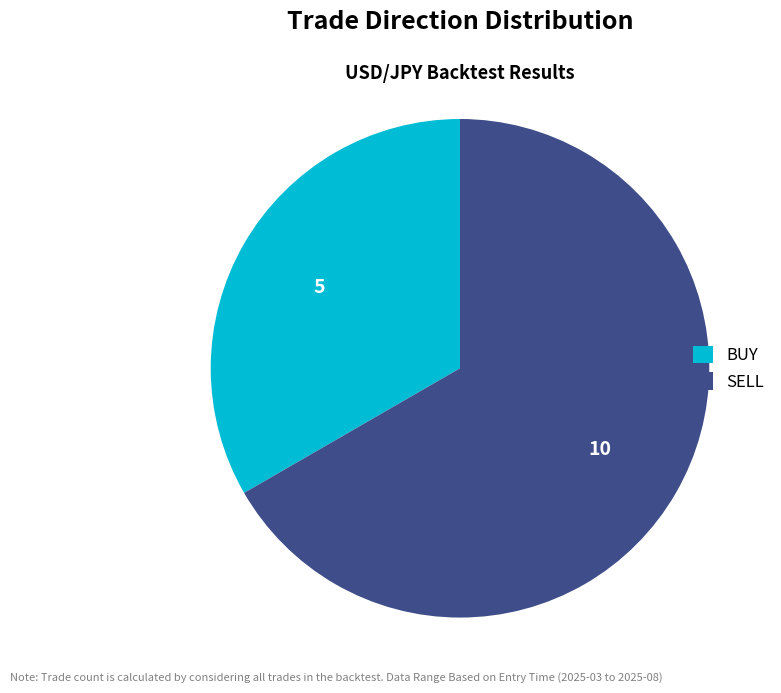

Approximately how many times larger is the value at BUY compared to SELL?

0.5